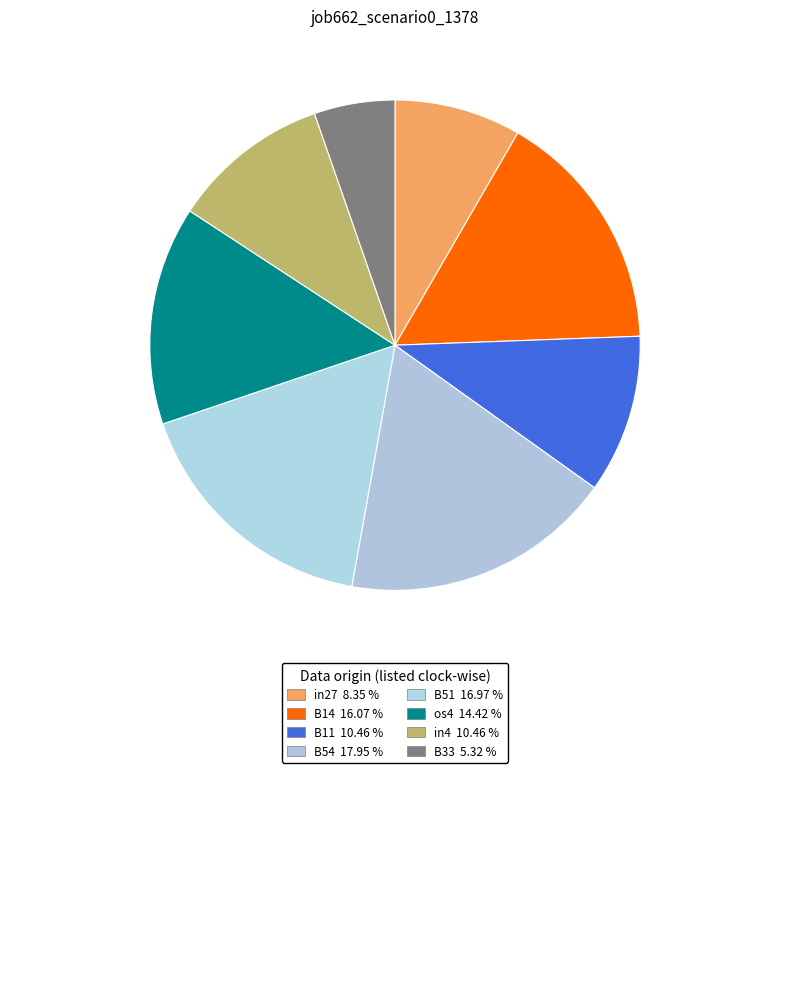

How many segments does this pie chart have?

8